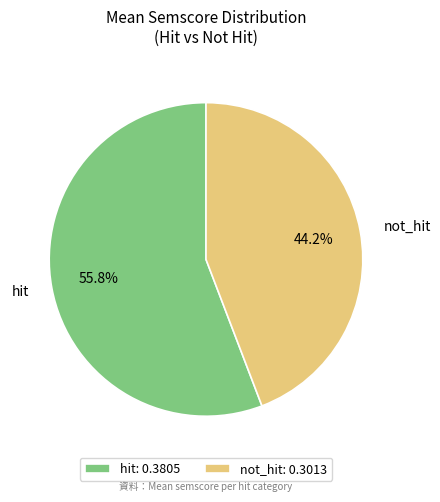

Is there a majority slice in this chart?

Yes